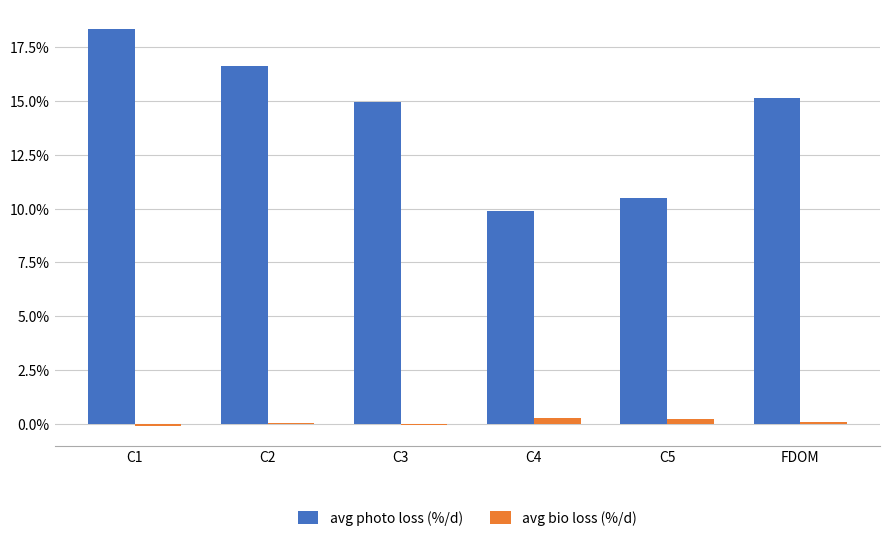

What is the greatest value displayed?

18.3